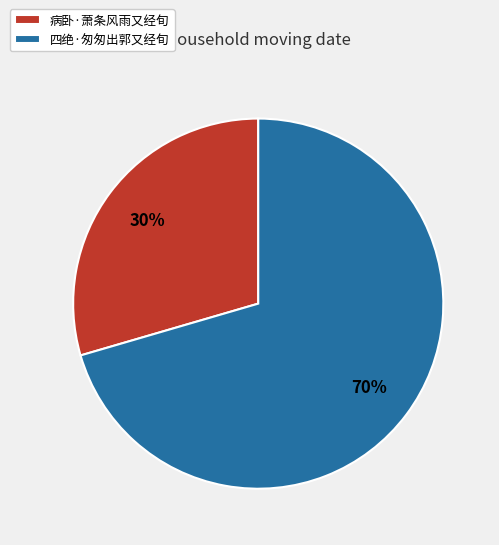

Combined, do 病卧·萧条风雨又经旬 and 四绝·匆匆出郭又经旬 account for over 50%?

Yes